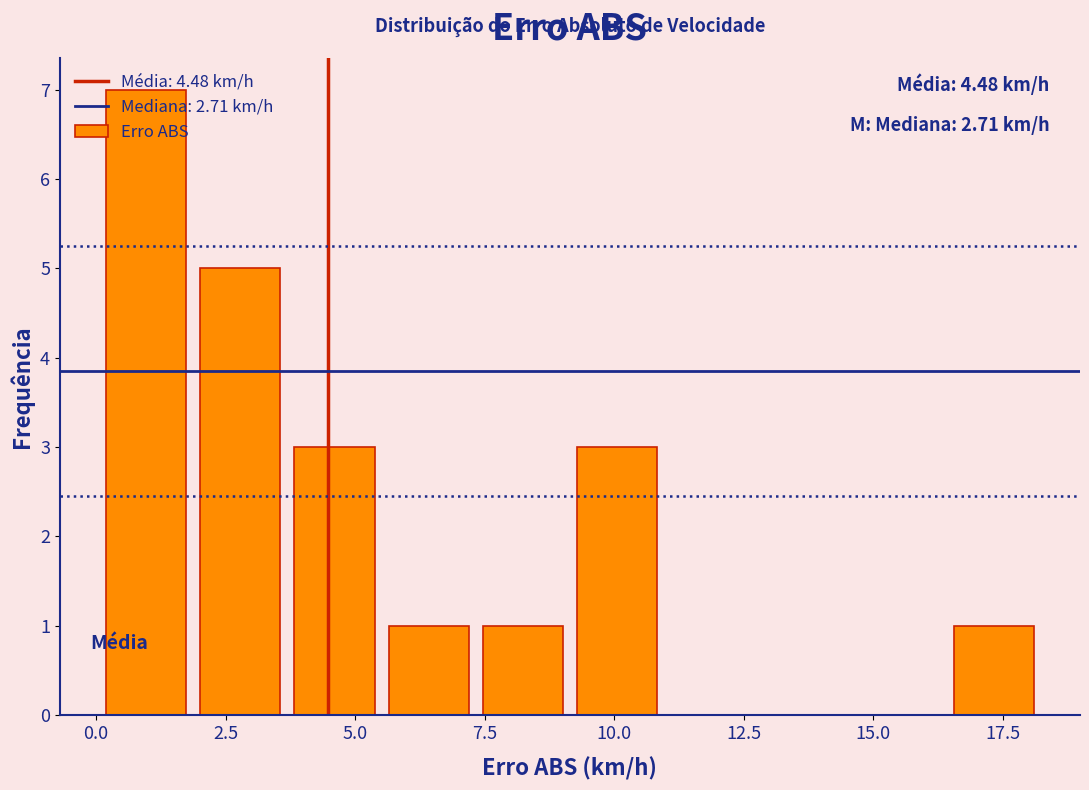

Read against the x-axis, roughly where is the centre of the tallest bar?

1.0